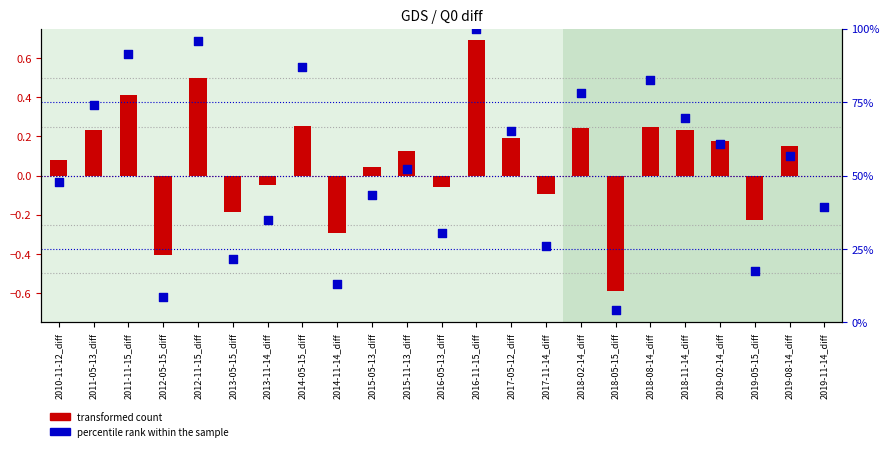

Is the value of percentile rank within the sample at 2019-08-14_diff greater than the value of transformed count at 2016-11-15_diff?

Yes